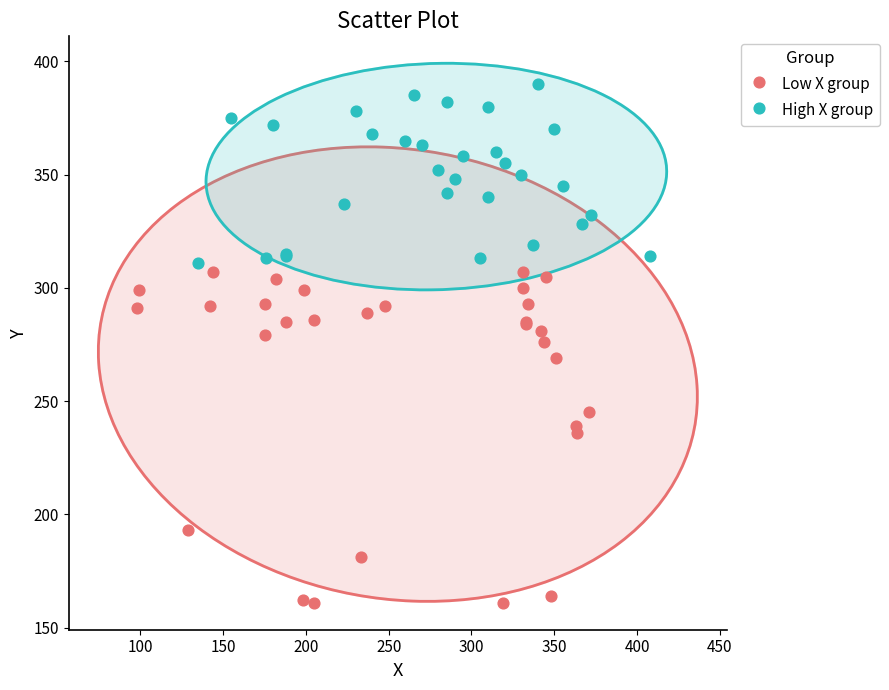

Which series has the widest spread of Y values?

Low X group